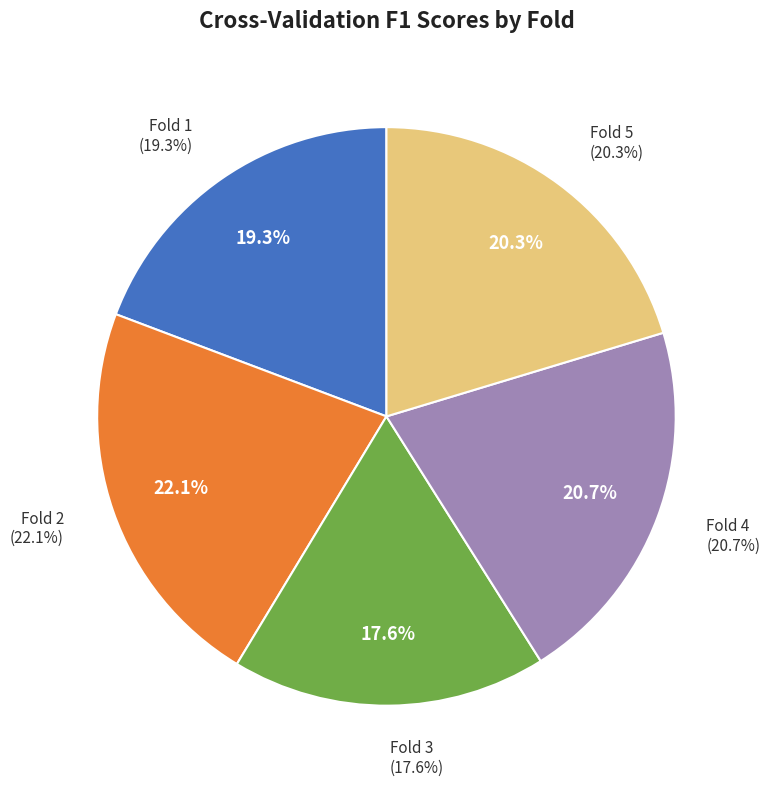

Does Fold 5 represent more than half of the total?

No